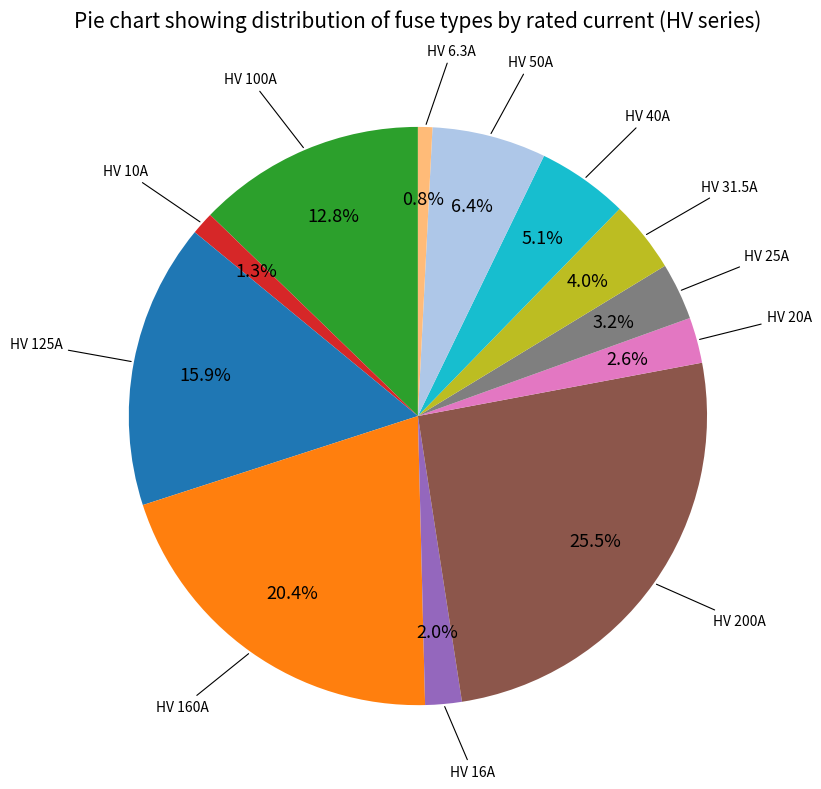

Is there a majority slice in this chart?

No